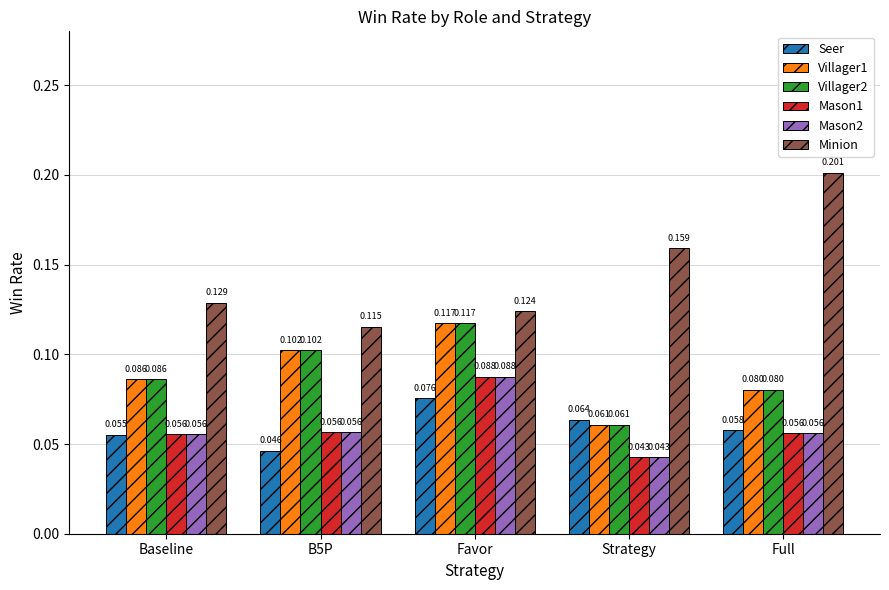

At which label does Minion reach its peak?

Full